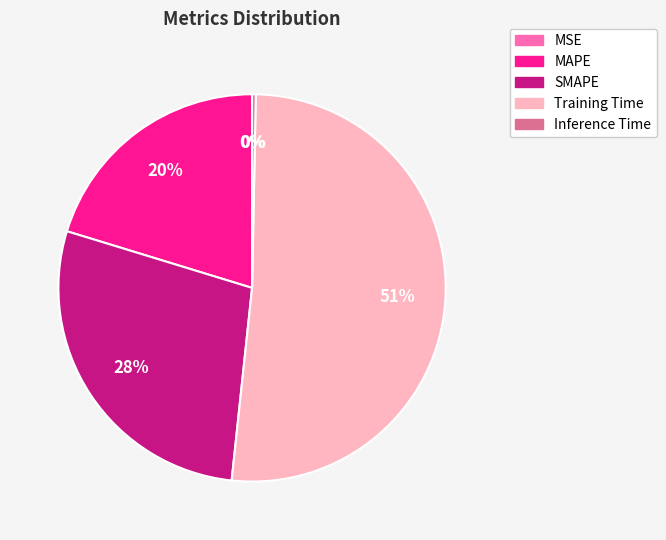

Which category has the biggest portion of the pie?

Training Time